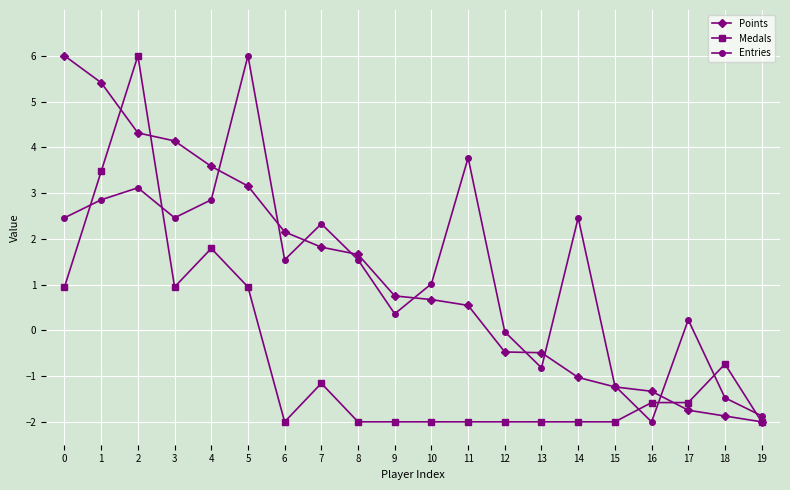

At which label is Medals closest to 2?

4